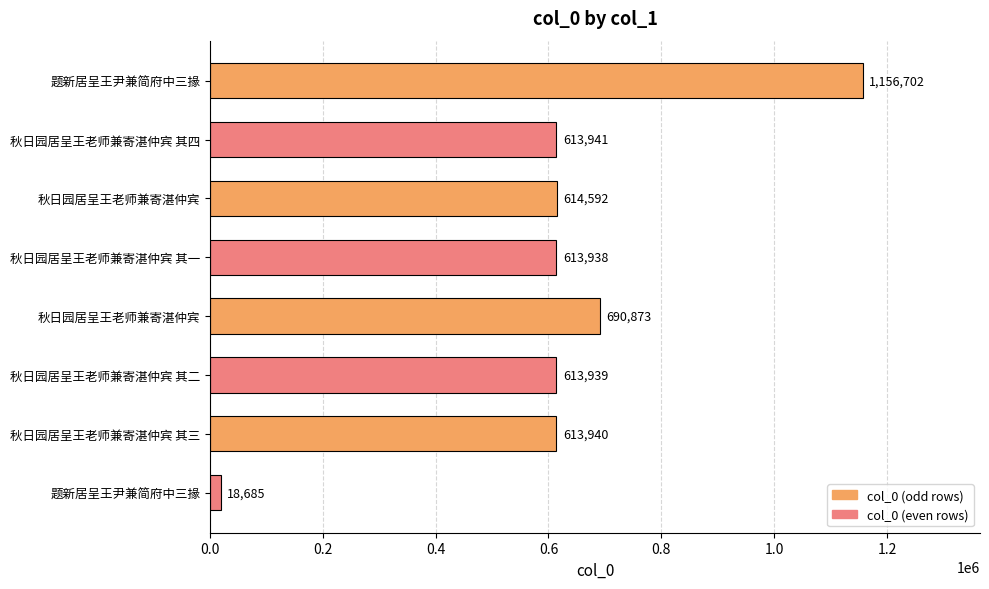

Count the number of categories in the chart.

8